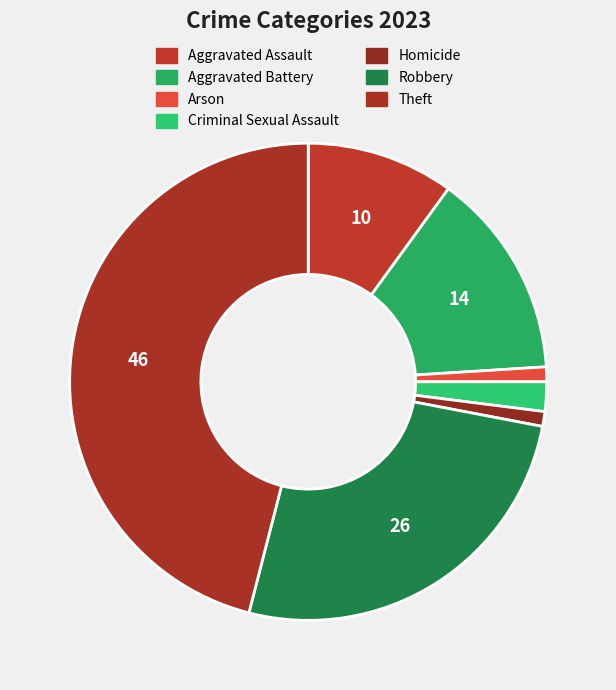

To the nearest percent, what portion does Theft represent?

46%